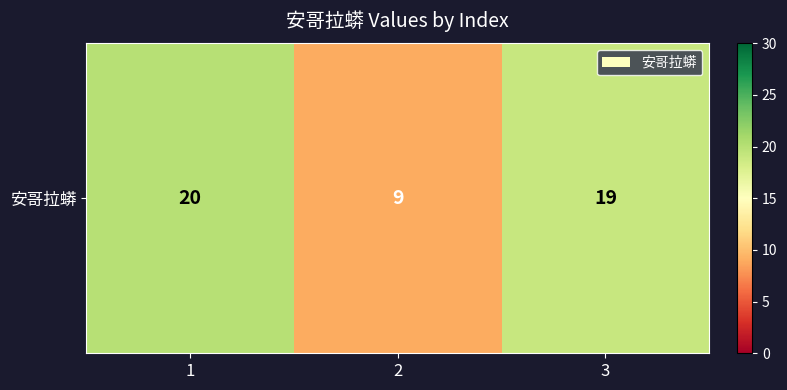

Reading right to left, what are all the values shown in this chart?

19	9	20